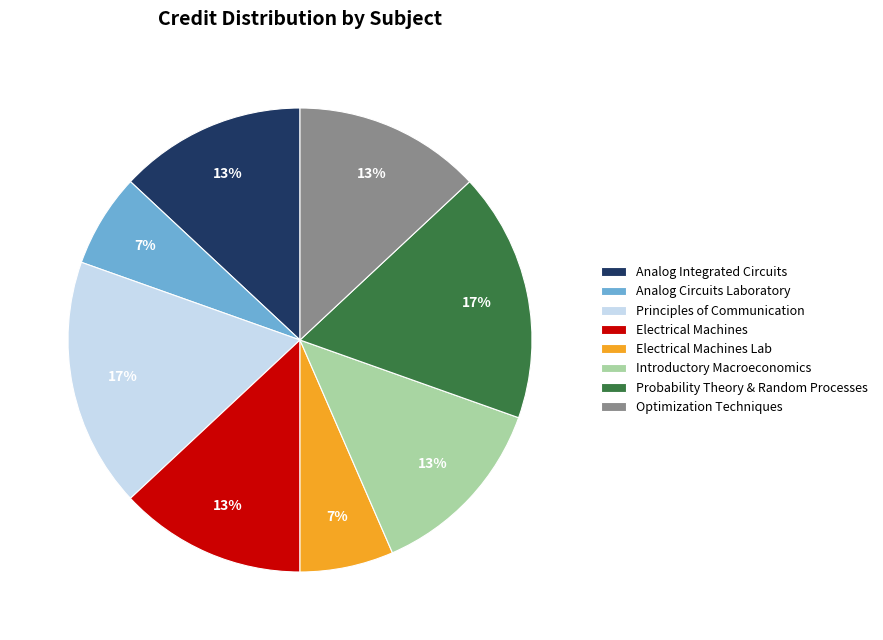

Combined, do Principles of Communication and Optimization Techniques account for over 50%?

No